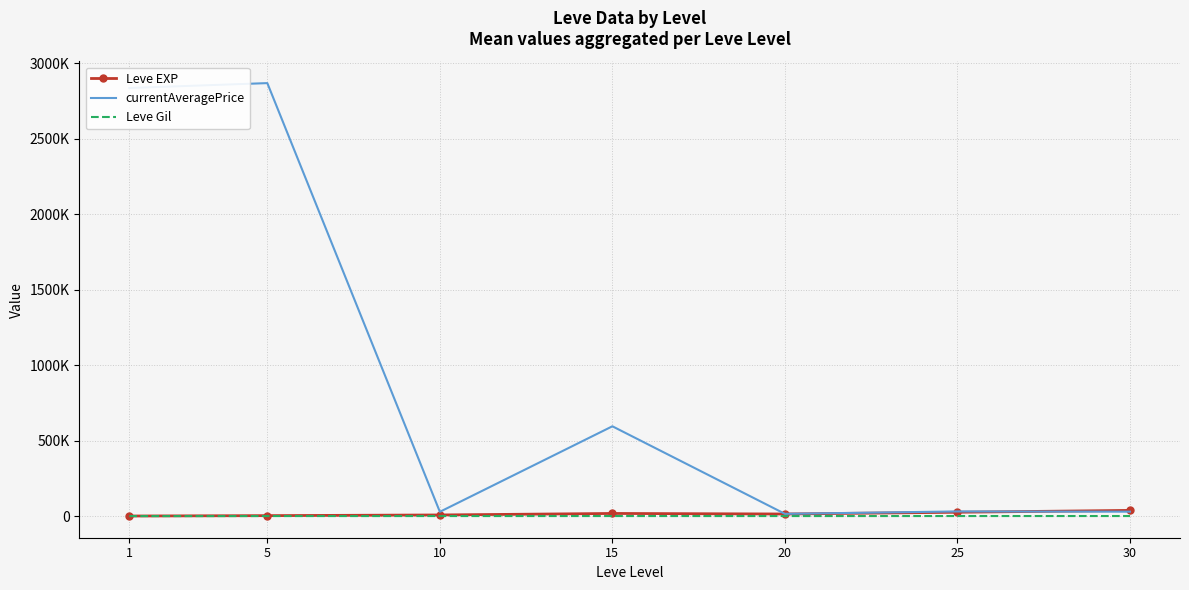

Reading left to right, extract all data points from this chart.

Leve EXP: 510.2	3008.3	7475.0	17445.0	13876.7	25410.0	37715.0
currentAveragePrice: 2837397.5	2869688.8	28334.5	595198.7	14956.1	30790.7	29247.0
Leve Gil: 113.0	149.3	242.5	312.0	220.8	312.7	375.2